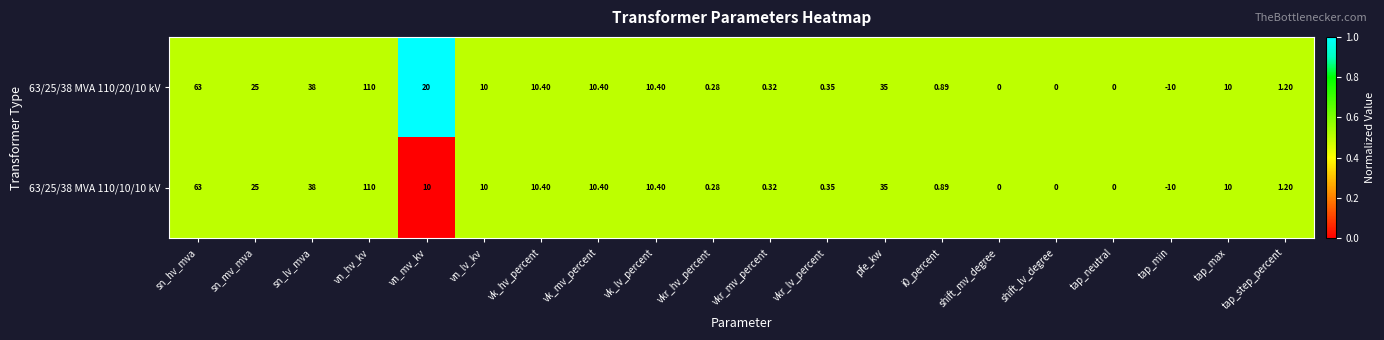

At which category does the chart reach its minimum across all series?

tap_min